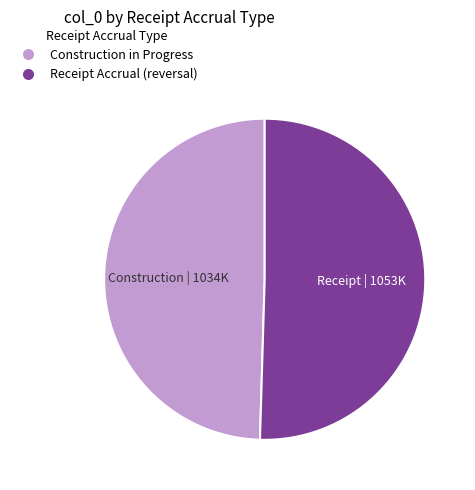

Is there a majority slice in this chart?

Yes